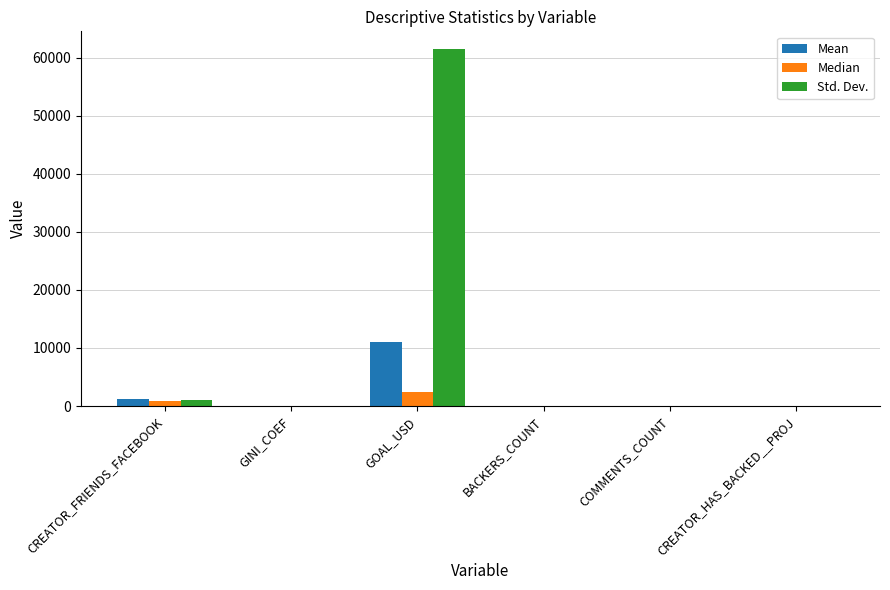

At which category is the sum across all series the highest?

GOAL_USD